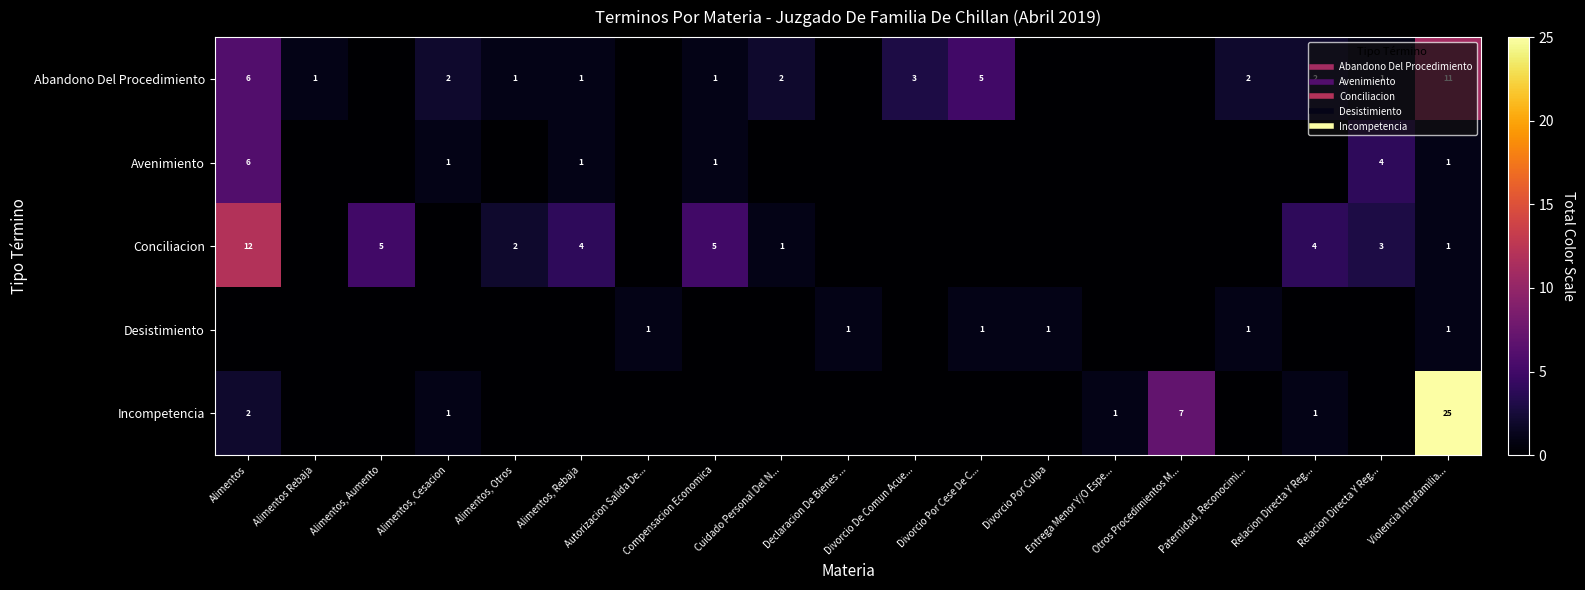

List the series in order of their peak value, lowest first.

row_3, row_1, row_0, row_2, row_4